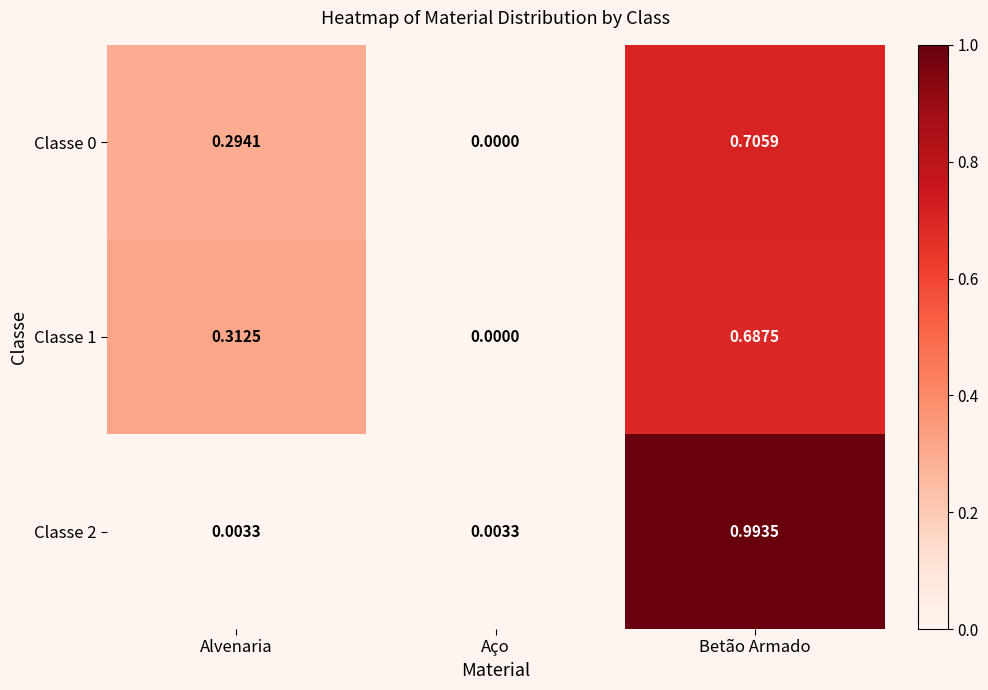

At which label does Classe 0 reach its peak?

Betão Armado